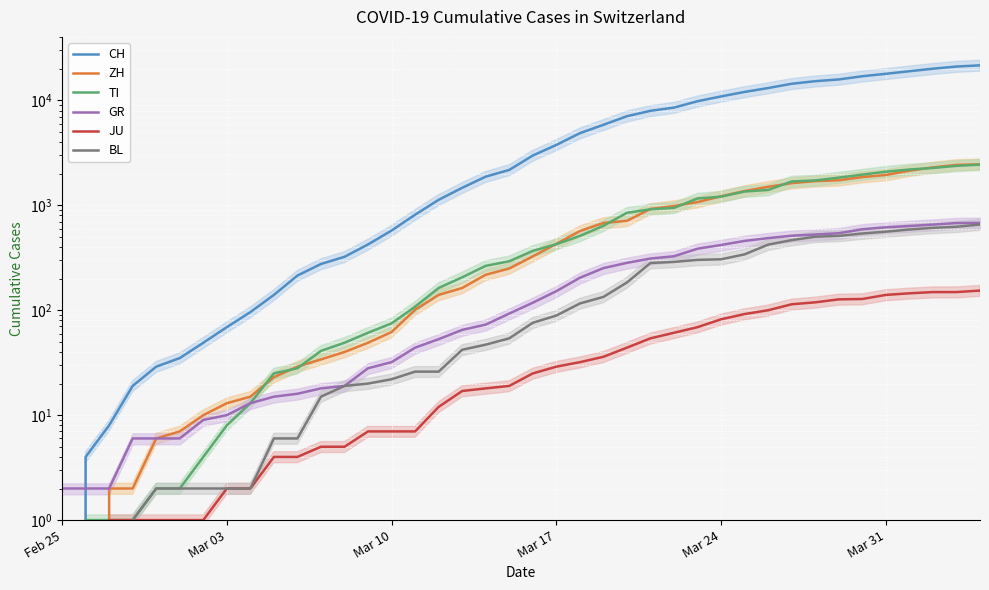

Which series has the largest total across all categories?

CH